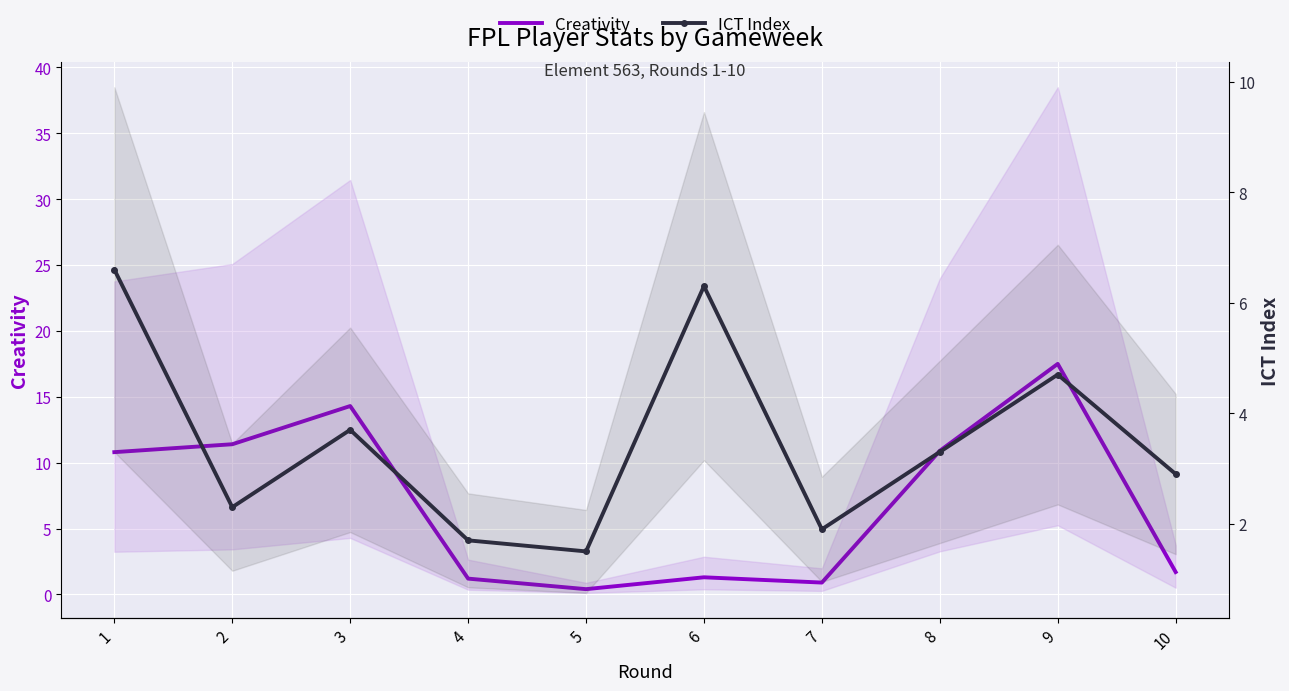

Where is Creativity nearest to the value 8?

1